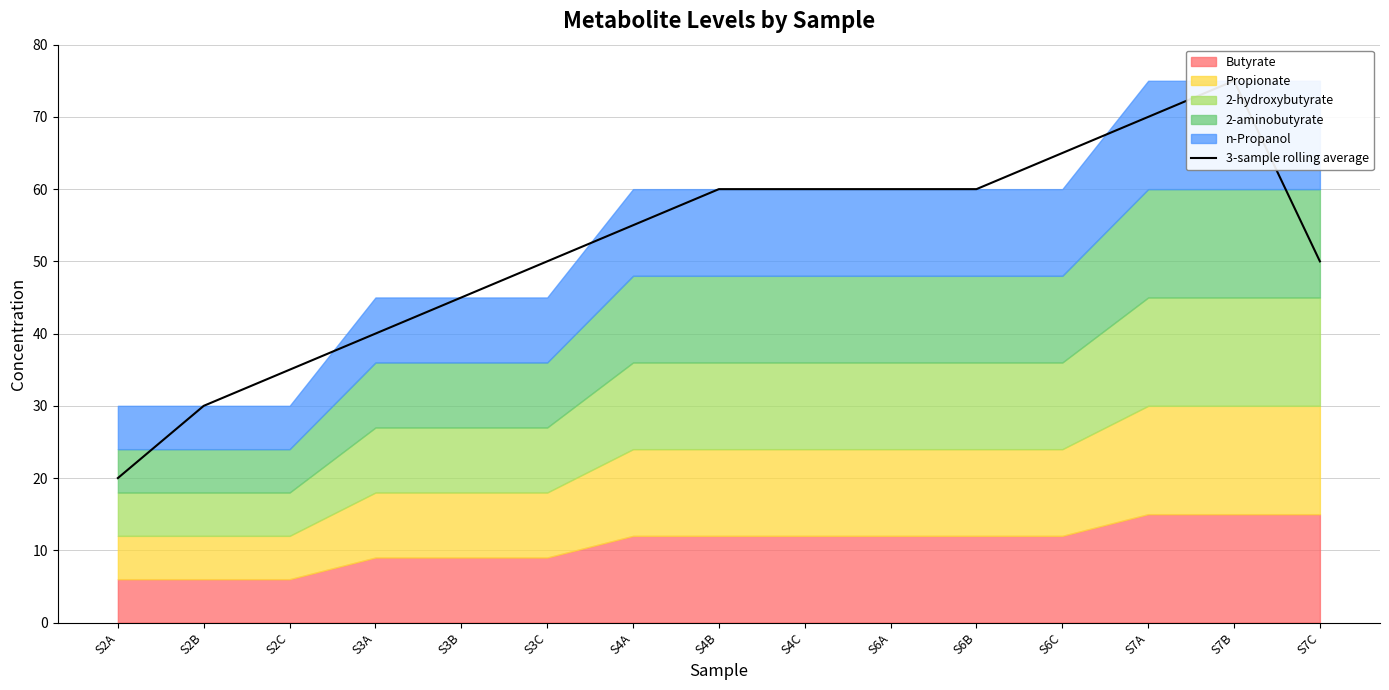

How many points are higher than both their immediate neighbors (excluding endpoints)?

1